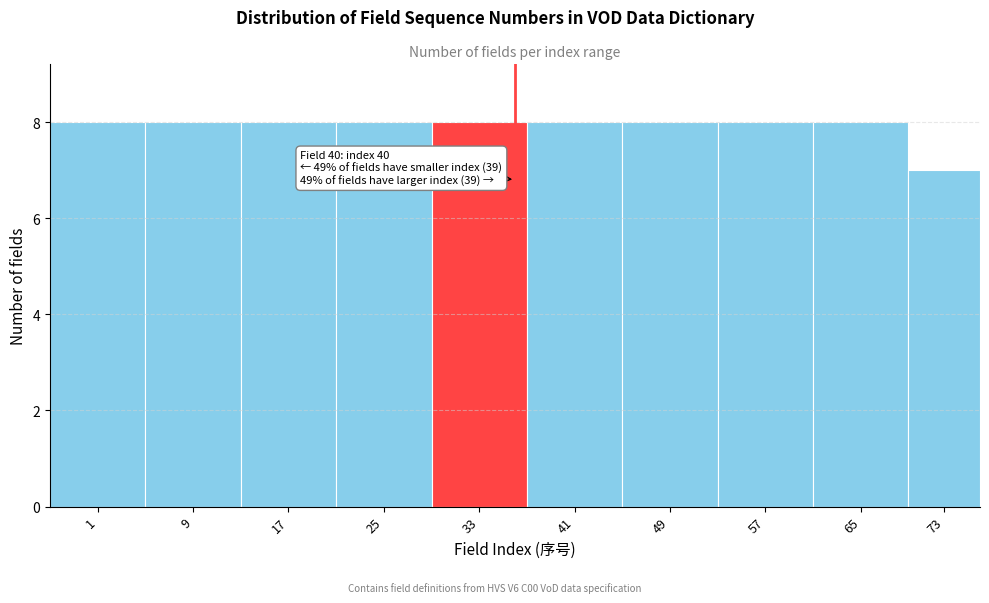

Reading left to right, what are all the values shown in this chart?

8	8	8	8	8	8	8	8	8	7